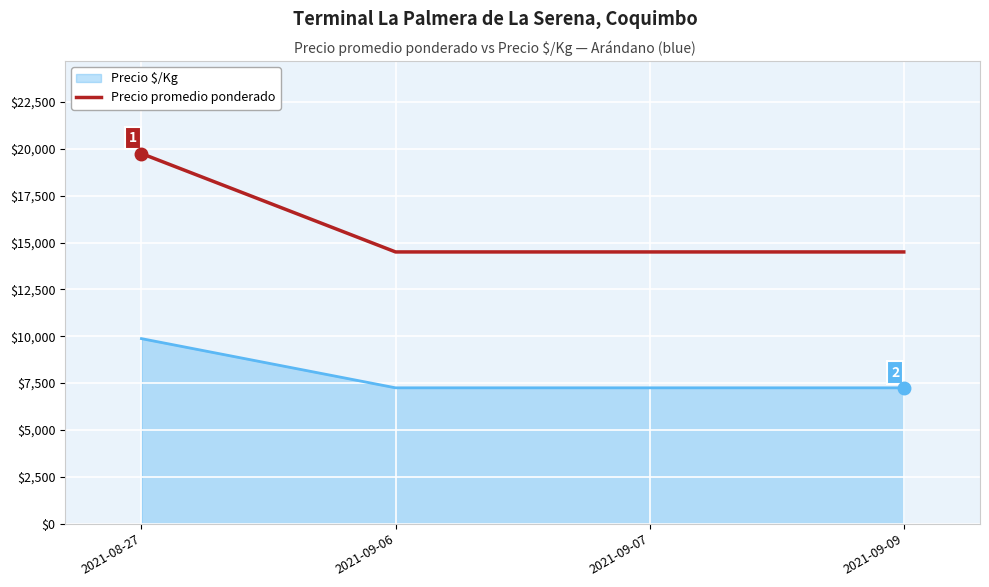

What is the difference between the maximum and minimum values in the Precio $/Kg series?

2625